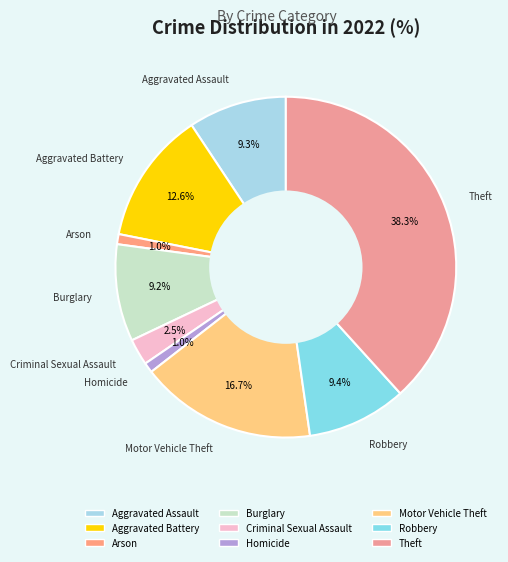

Is it true that Homicide is 1% of the pie?

True